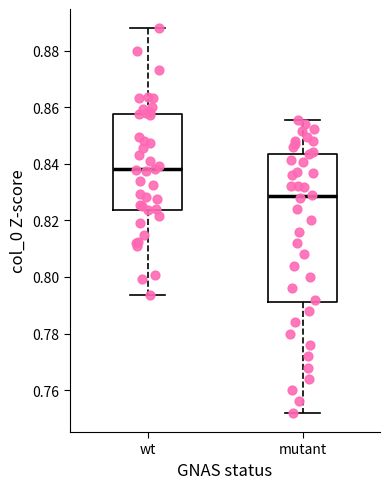

Reading left to right, read every box against the y-axis: the position of its median line, the range the box covers, and the ends of its whiskers. The values are not printed on the chart, so give them approximately, as read against the axis.

wt: median 0.838, box 0.824 to 0.858, whiskers 0.794 to 0.888
mutant: median 0.828, box 0.792 to 0.844, whiskers 0.752 to 0.856